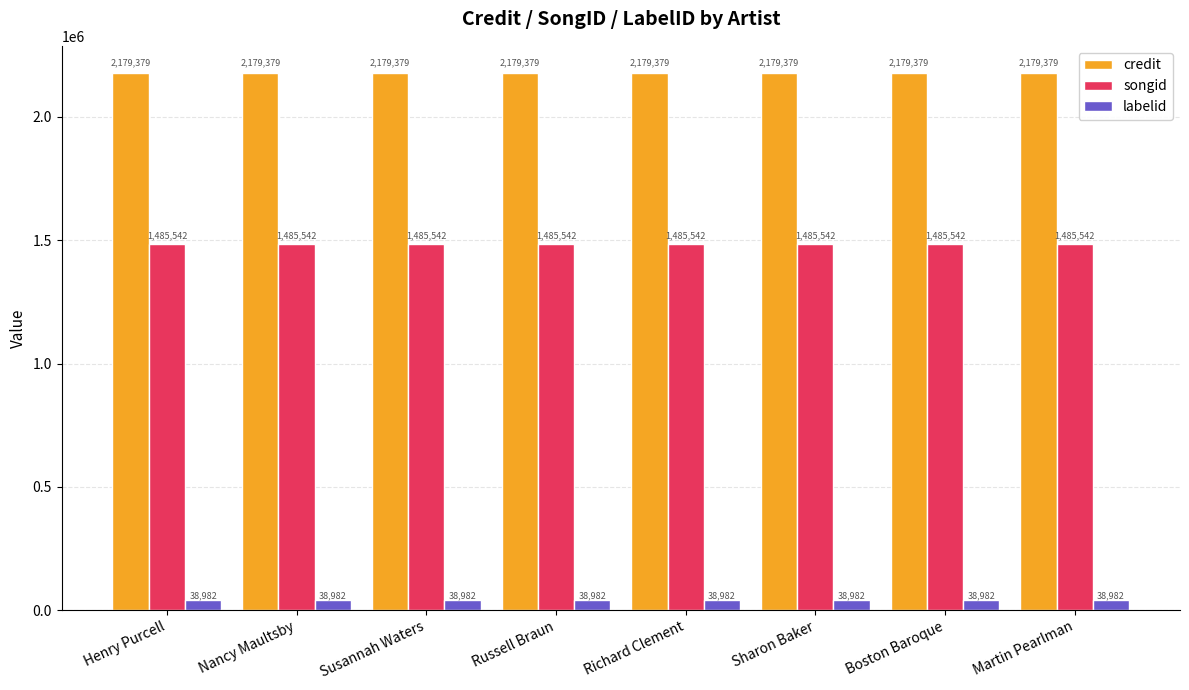

True or false: songid has a value of 2622101 at Nancy Maultsby.

False